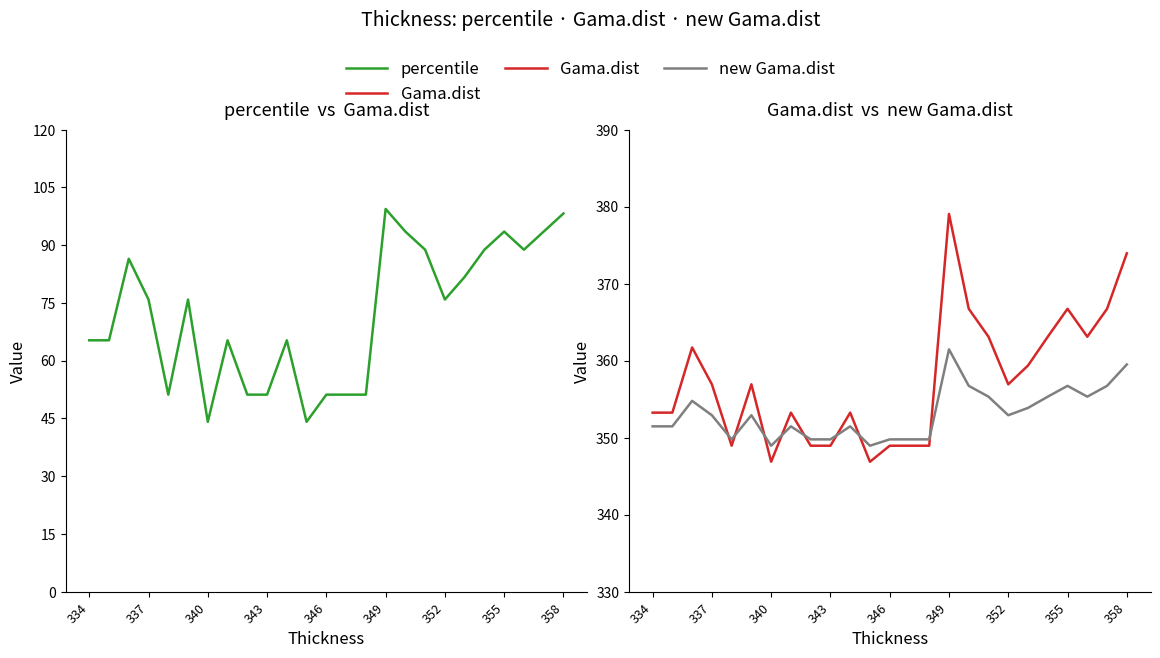

How many values in the percentile series are below 75?

12